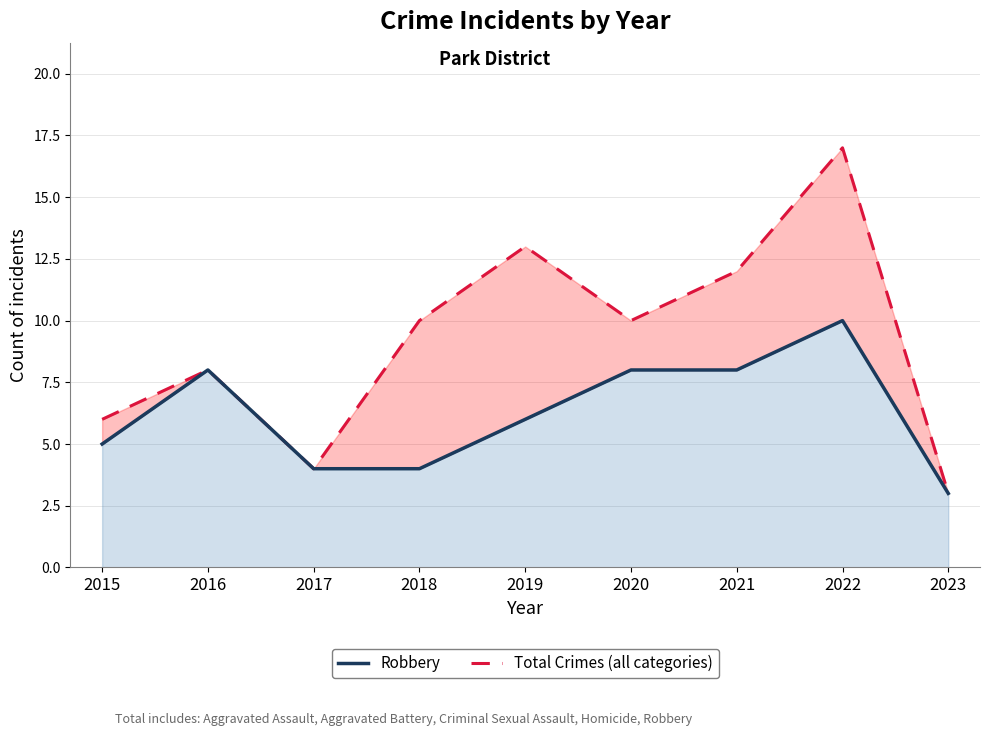

True or false: Robbery and Total Crimes cross at least once.

False